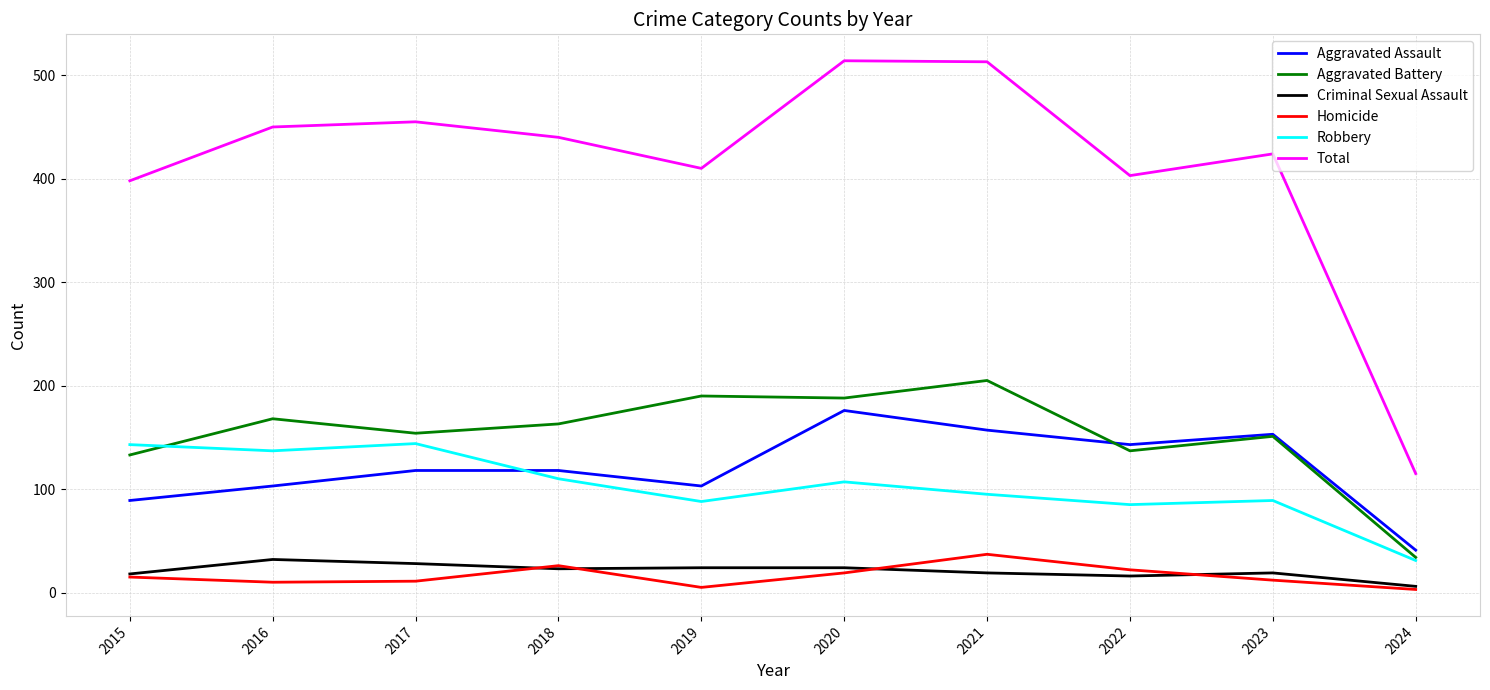

What is the minimum value shown in the chart?

3